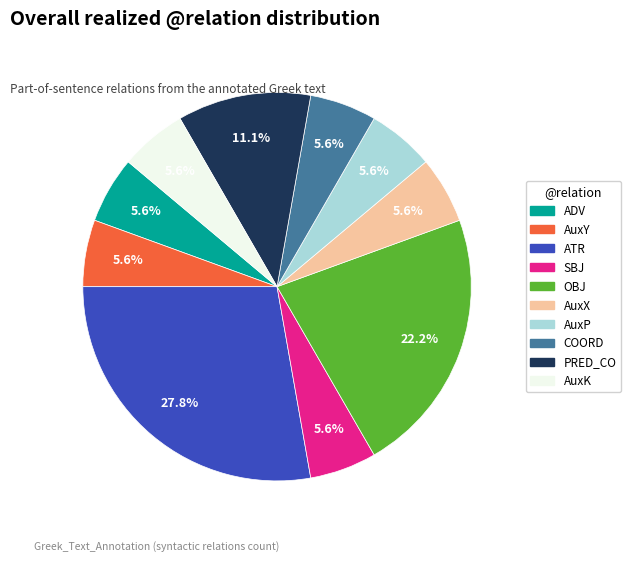

Is AuxP the majority of the pie?

No